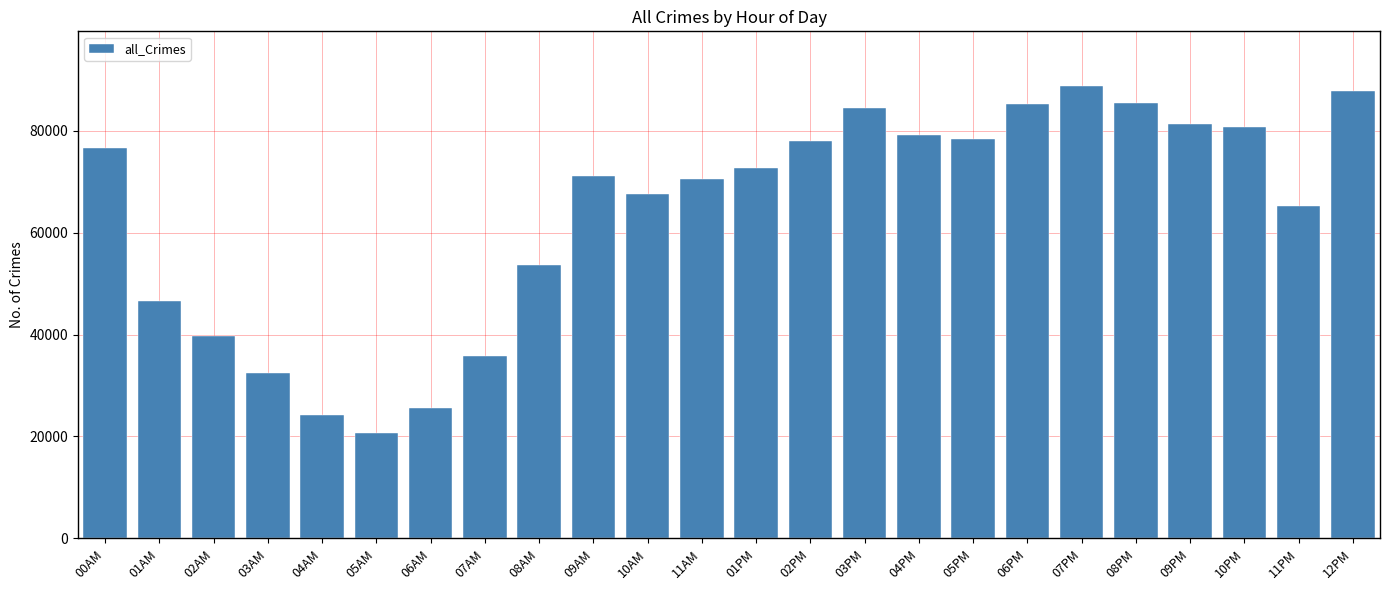

What is the sum of the values at 04AM and 06PM?

109256